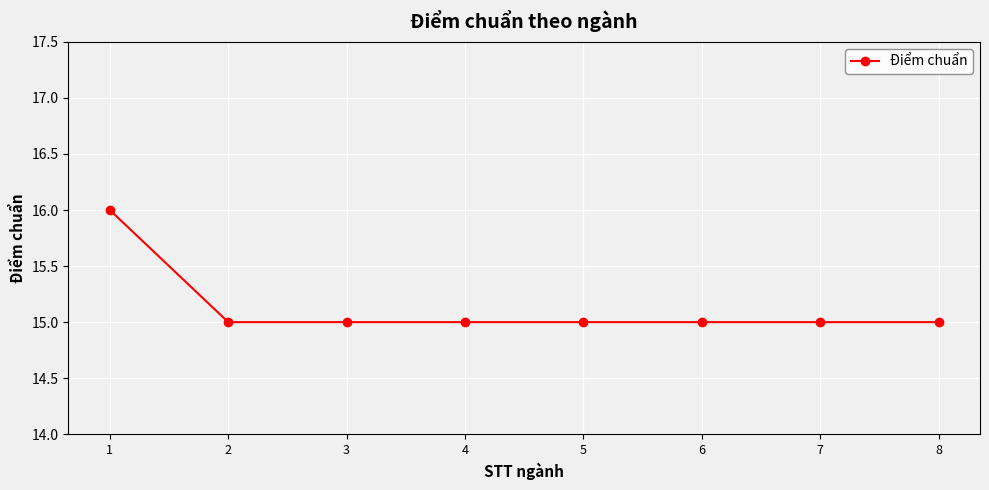

What is the value of the 2nd point from the left?

15